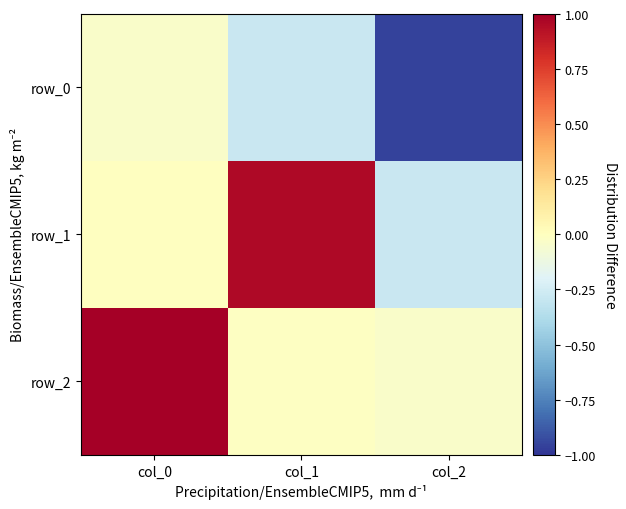

How many data points in row_2 are above 0?

1